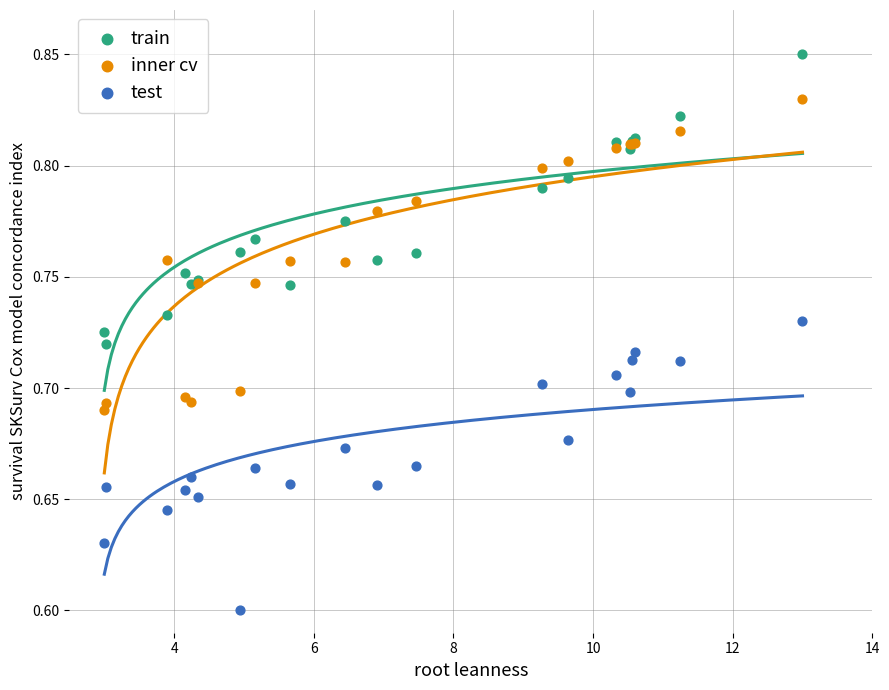

Which series reaches the maximum Y coordinate?

train